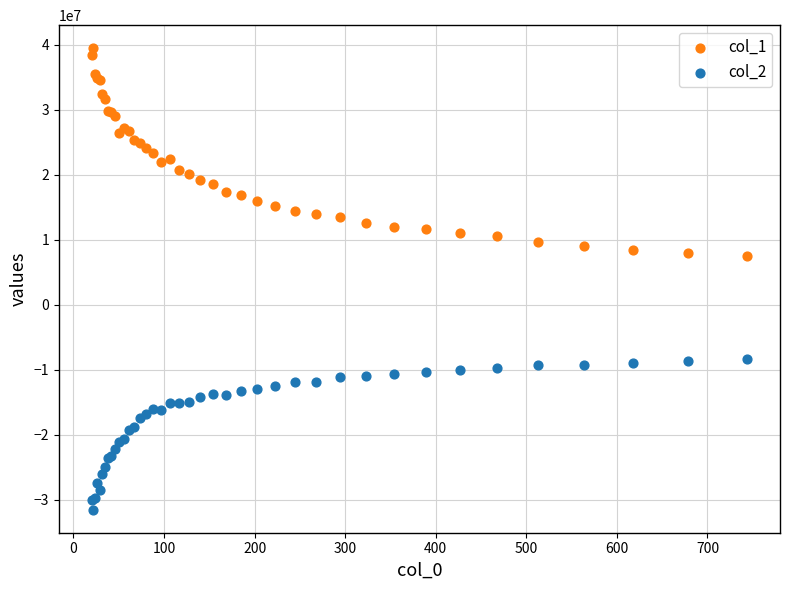

Which series has the largest Y range (max minus min)?

col_1